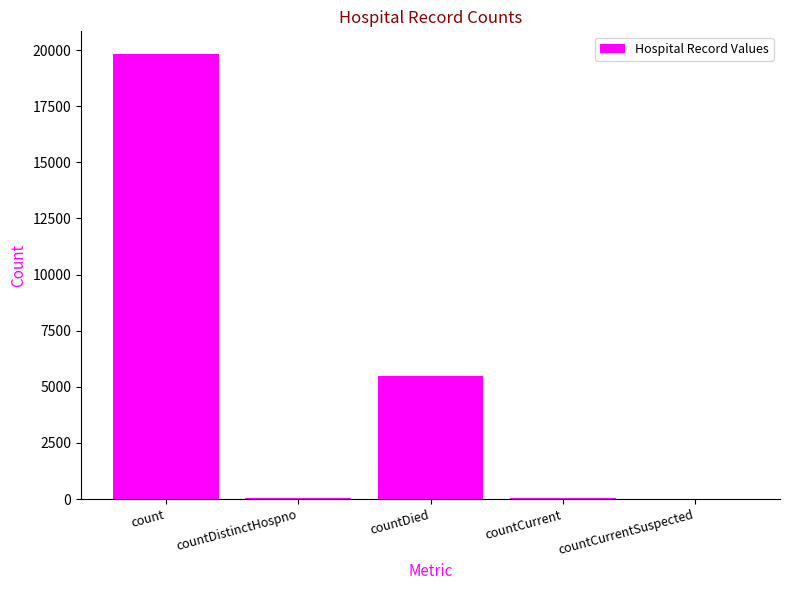

What is the sum of all values?

25420